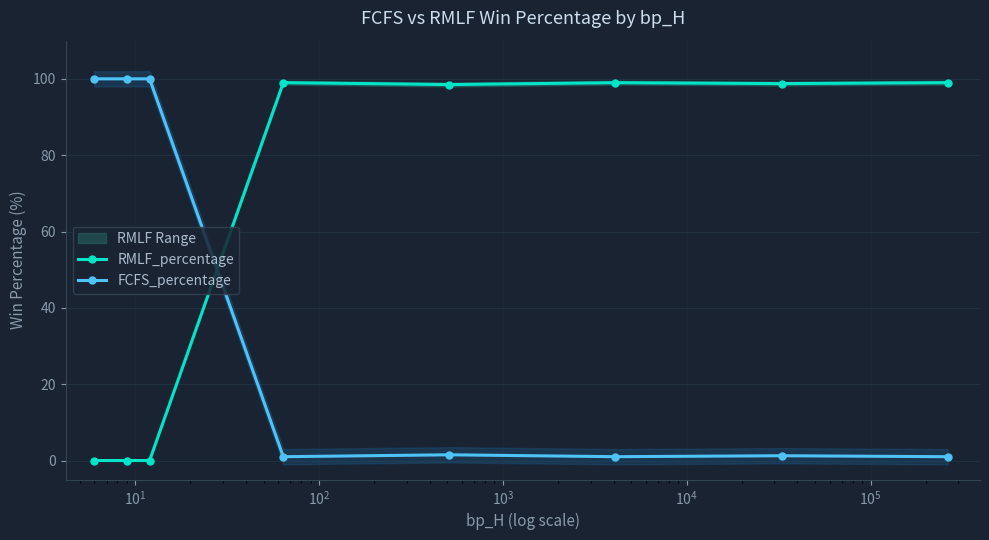

What is the difference between the maximum and minimum values in the FCFS_percentage series?

99.0